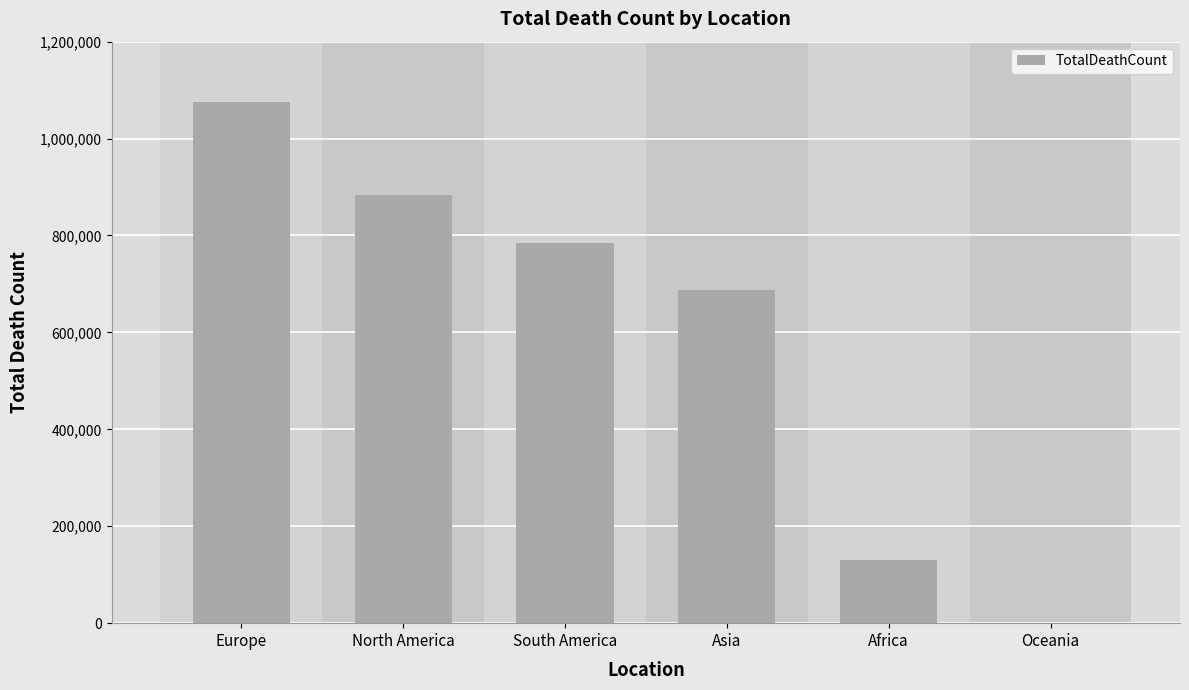

Reading left to right, extract all data points from this chart.

Europe=1075788	North America=883157	South America=784174	Asia=686690	Africa=130956	Oceania=1103